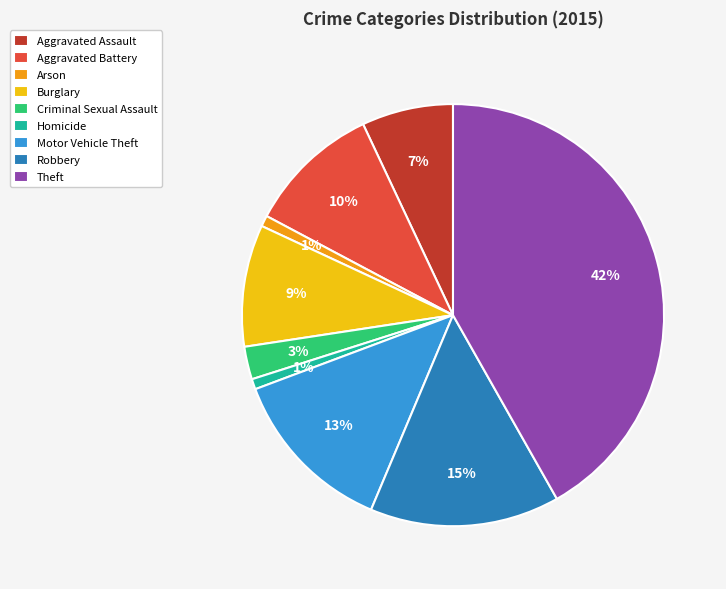

What percentage is the Robbery slice, to the nearest percent?

15%